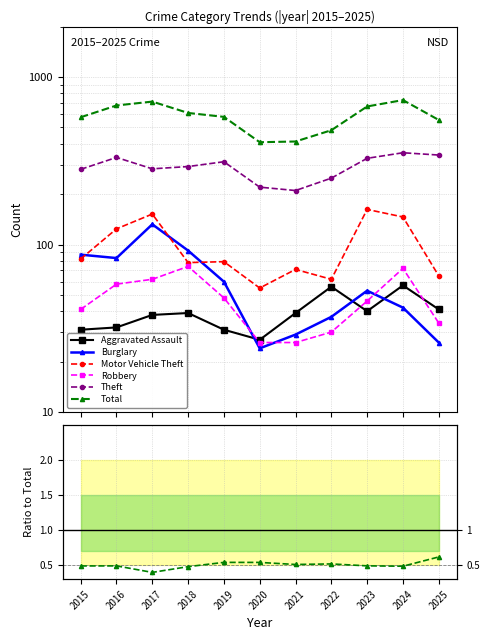

Between which two adjacent categories do Burglary and Motor Vehicle Theft first intersect?

2015 and 2016